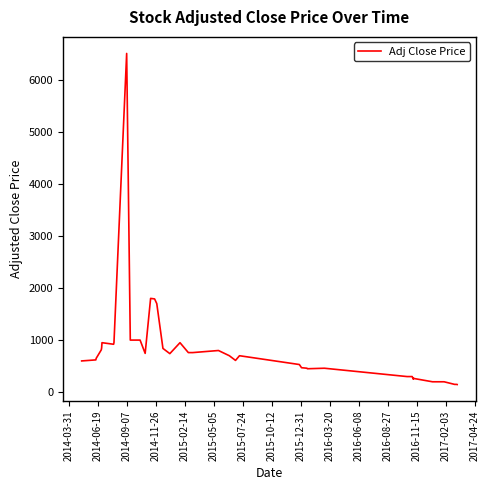

What is the smallest value displayed?

147